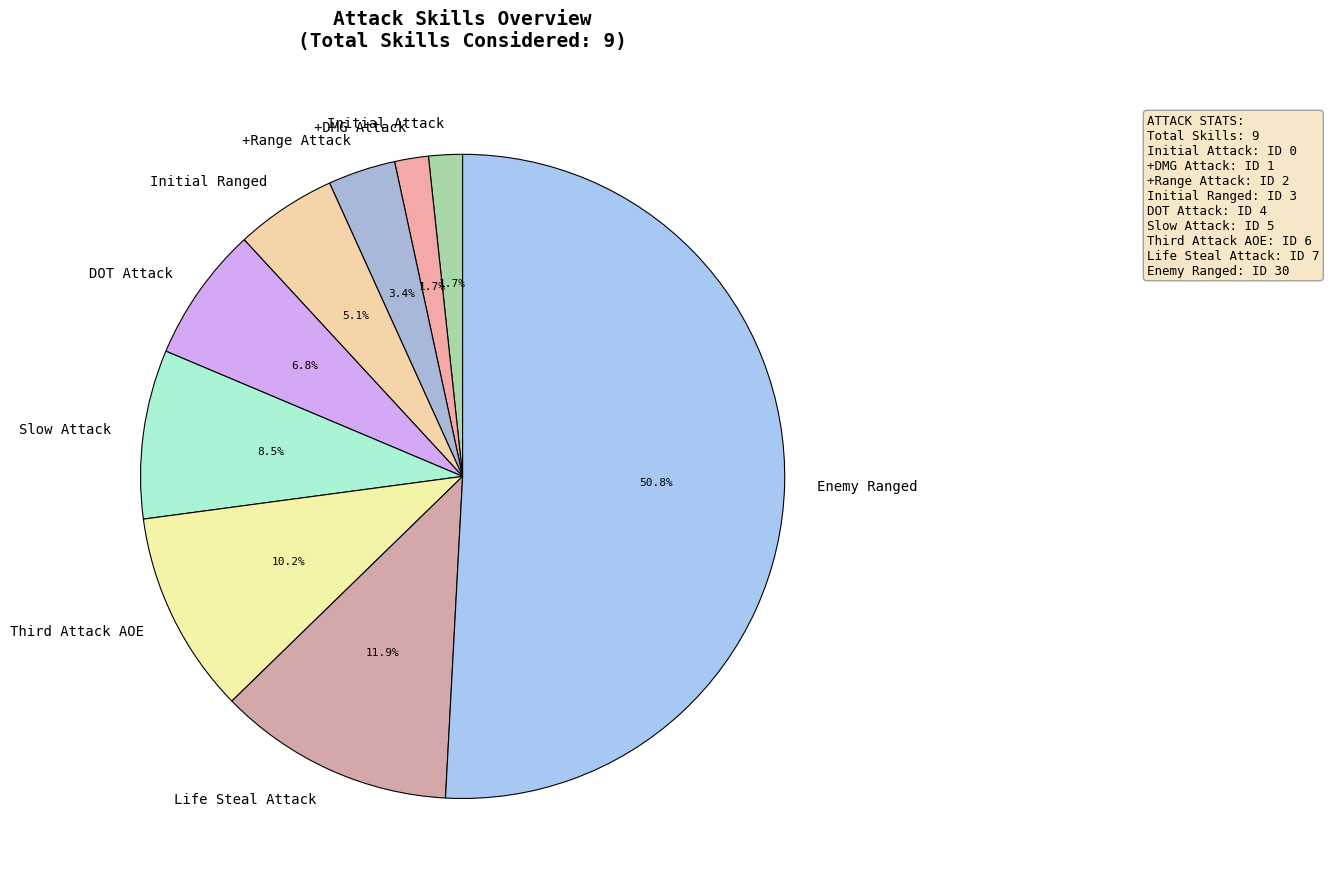

Approximately how many times larger is the value at Slow Attack compared to +Range Attack?

2.5